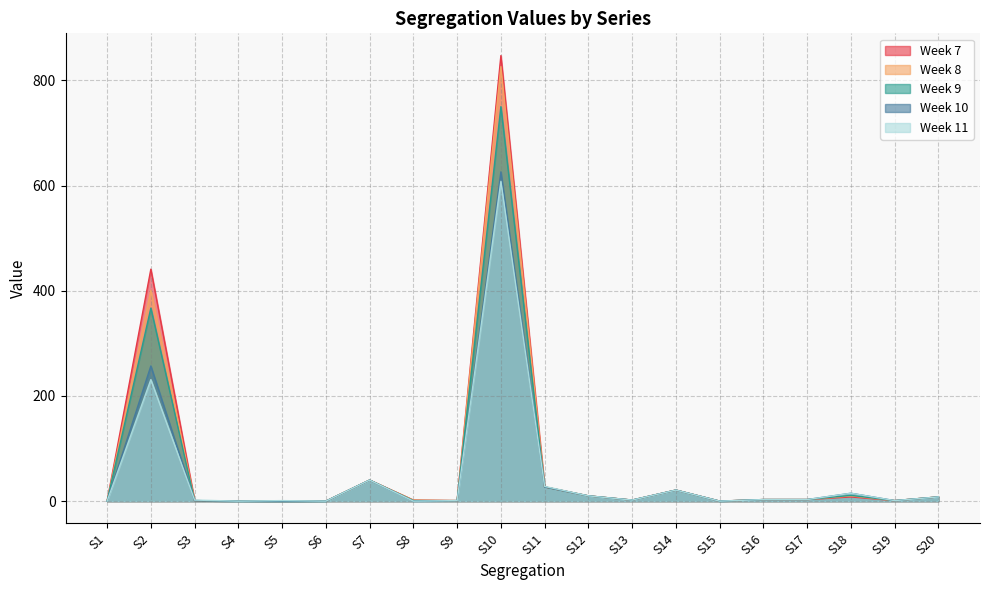

Reading left to right, extract all data points from this chart.

Total: S1=0	S2=367	S3=1	S4=0	S5=0	S6=0	S7=40	S8=1	S9=1	S10=750	S11=27	S12=10	S13=2	S14=21	S15=0	S16=3	S17=3	S18=11	S19=1	S20=8
Week 7: S1=0	S2=441	S3=1	S4=0	S5=0	S6=0	S7=40	S8=2	S9=1	S10=847	S11=27	S12=10	S13=2	S14=21	S15=0	S16=3	S17=3	S18=8	S19=1	S20=8
Week 8: S1=0	S2=401	S3=1	S4=0	S5=0	S6=0	S7=40	S8=2	S9=1	S10=826	S11=27	S12=10	S13=2	S14=21	S15=0	S16=3	S17=3	S18=10	S19=1	S20=8
Week 9: S1=0	S2=257	S3=1	S4=0	S5=0	S6=0	S7=40	S8=0	S9=1	S10=626	S11=27	S12=10	S13=2	S14=21	S15=0	S16=3	S17=3	S18=15	S19=1	S20=8
Week 10: S1=0	S2=231	S3=2	S4=0	S5=1	S6=0	S7=40	S8=0	S9=1	S10=608	S11=28	S12=10	S13=2	S14=21	S15=0	S16=3	S17=3	S18=15	S19=1	S20=8